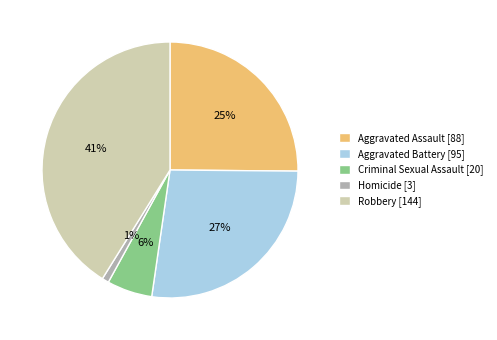

What is the smallest slice in the pie chart?

Homicide